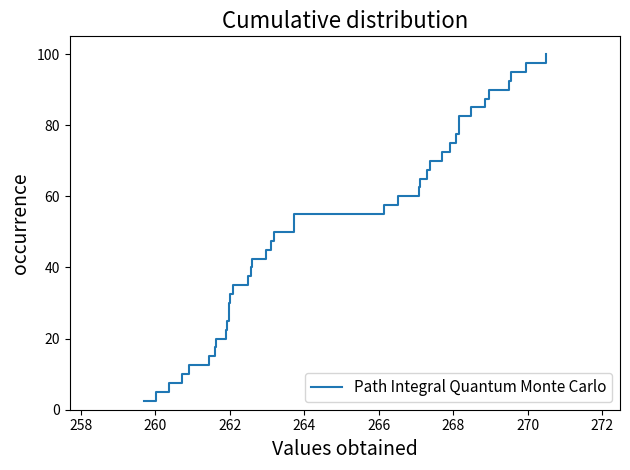

What is the greatest value displayed?

100.0